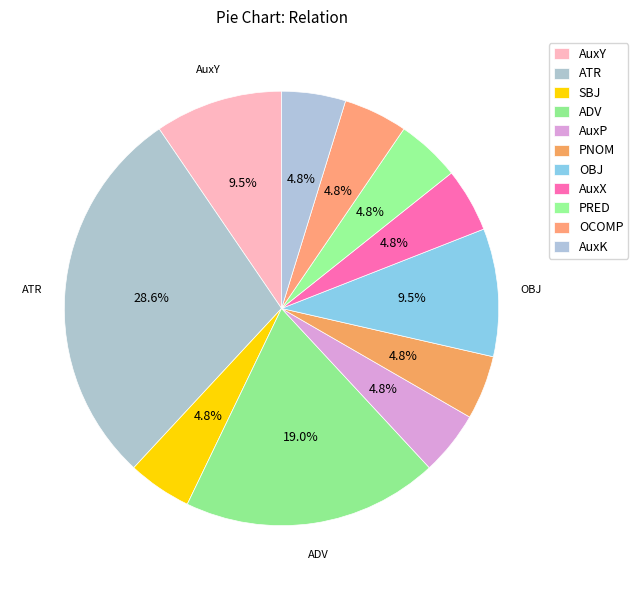

True or false: PRED accounts for 5% of the total.

True